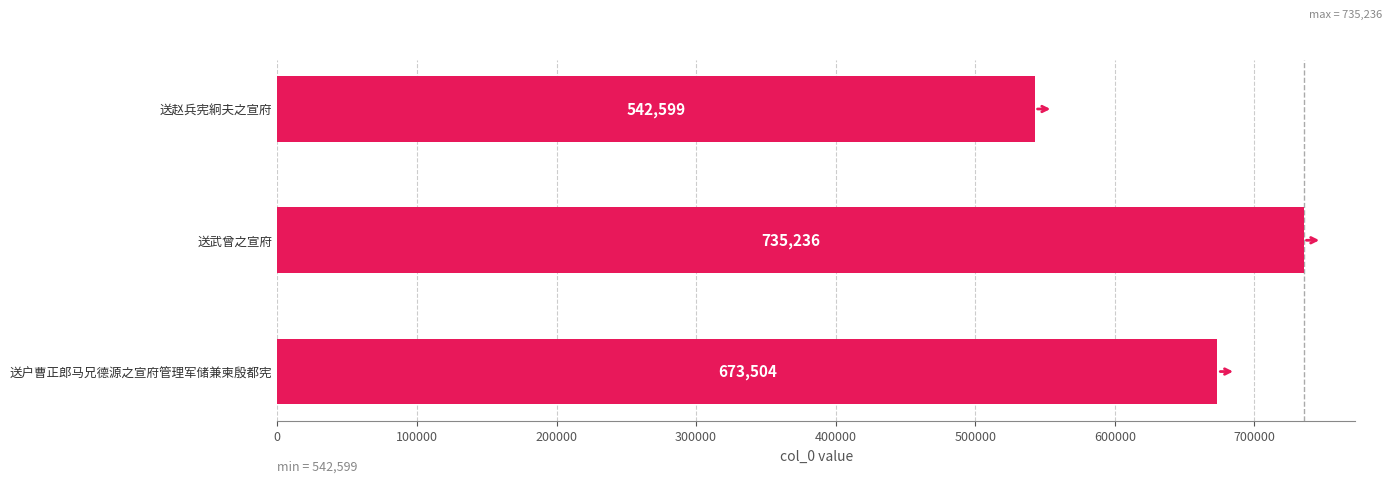

True or false: the data shows 673504 at 送户曹正郎马兄德源之宣府管理军储兼柬殷都宪.

True